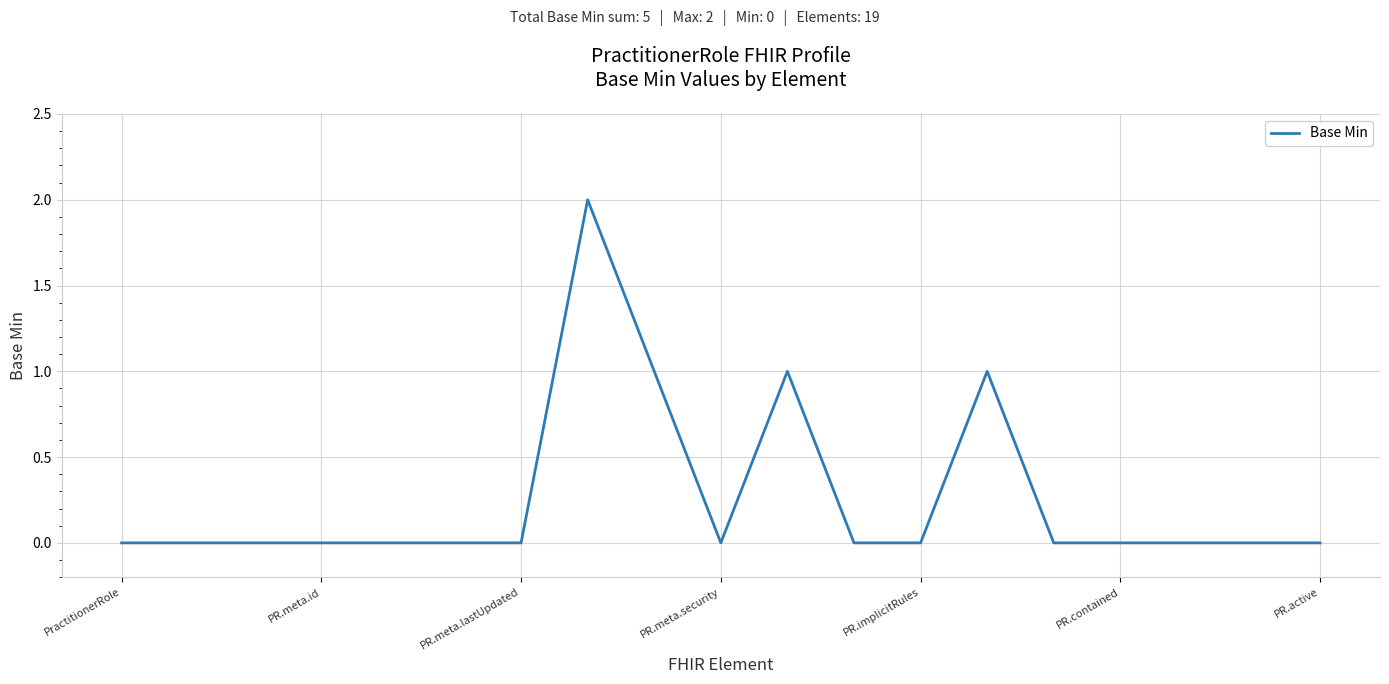

How many lines are shown in the chart?

1